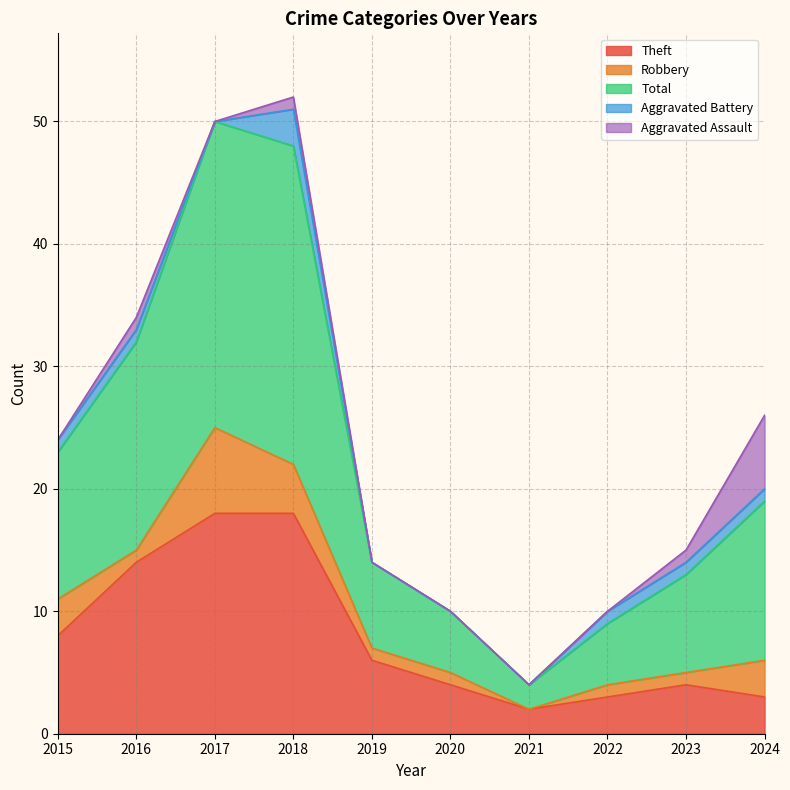

What is the difference between the highest and lowest values at 2016?

16